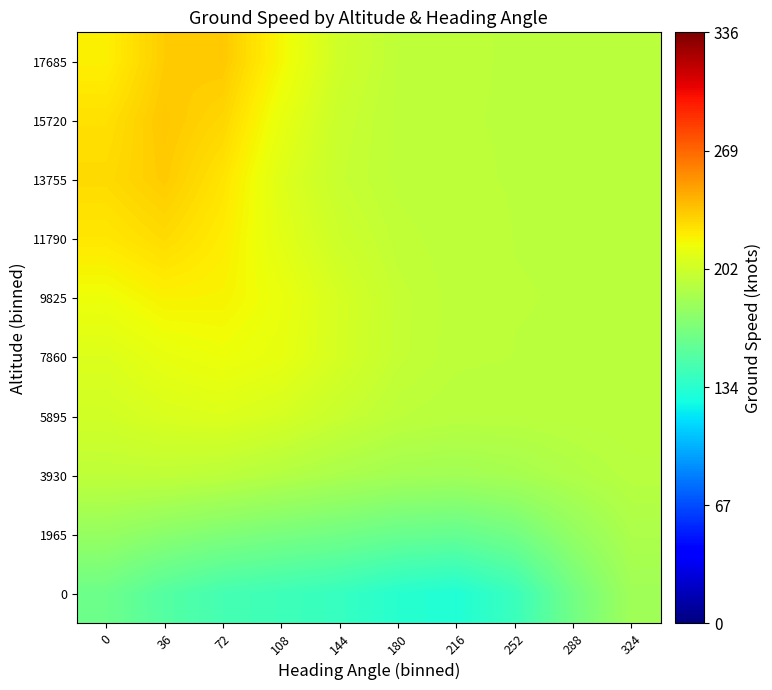

Reading right to left, what are all the values shown in this chart?

row_0: 182.9	164.1	141.1	131.2	133.8	139.7	142.8	145.7	152.0	161.8
row_1: 188.0	177.5	164.6	158.8	160.3	164.2	166.9	169.9	173.9	178.8
row_2: 192.4	189.3	185.4	183.5	184.4	187.1	190.7	194.1	195.5	195.3
row_3: 194.0	193.6	193.0	192.9	194.4	198.9	204.3	207.3	206.0	202.7
row_4: 194.2	194.2	194.2	194.7	197.4	204.2	211.7	214.3	211.9	207.2
row_5: 194.2	194.2	194.3	194.8	197.6	204.5	213.0	218.9	219.4	214.6
row_6: 194.2	194.2	194.2	194.5	196.2	201.0	209.6	221.3	227.4	223.0
row_7: 194.2	194.2	194.2	194.3	195.1	198.4	208.1	224.1	232.9	227.7
row_8: 194.2	194.2	194.2	194.3	195.1	199.3	211.9	229.1	234.2	225.5
row_9: 194.2	194.2	194.2	194.3	195.4	201.5	217.3	233.7	232.5	220.0